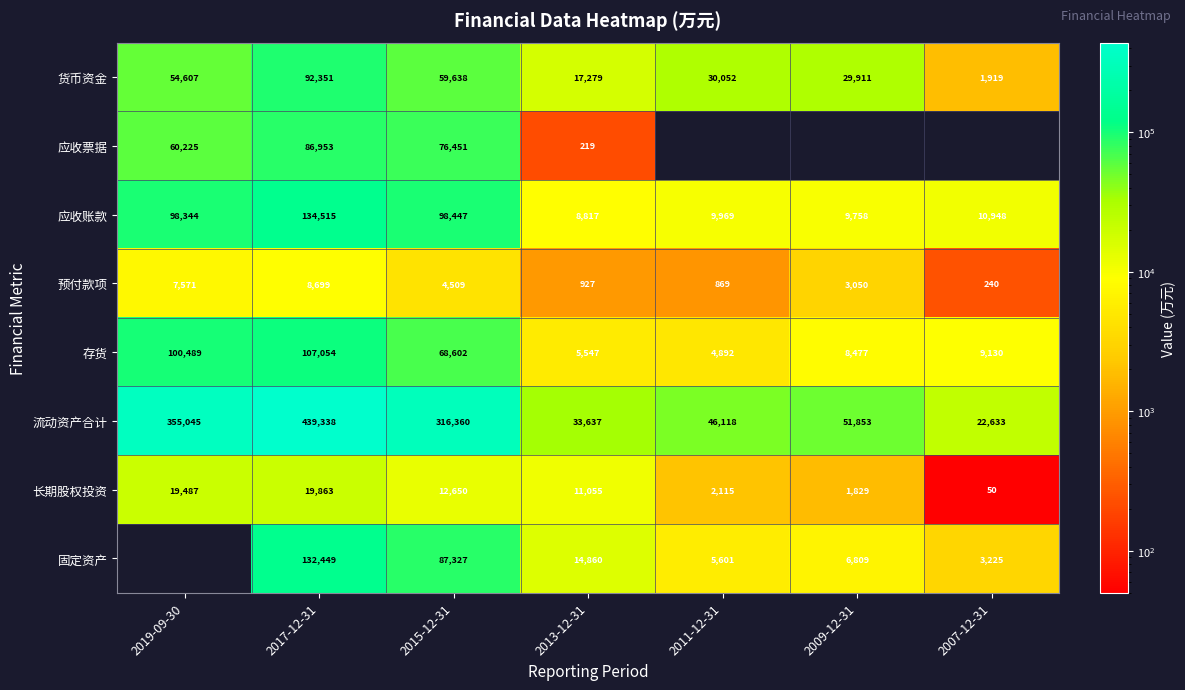

At which label is 流动资产合计 closest to 230985?

2015-12-31